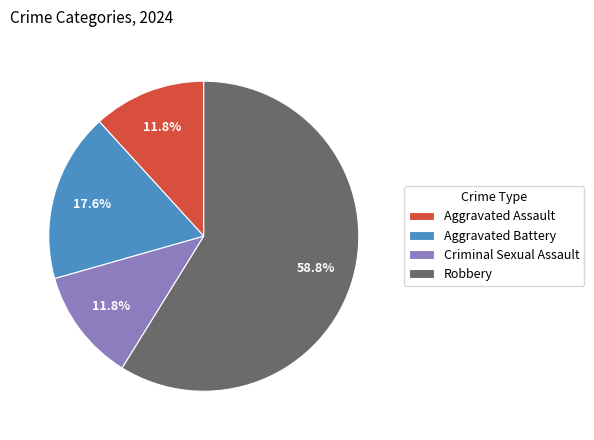

To the nearest percent, what percentage of the pie is Criminal Sexual Assault?

12%